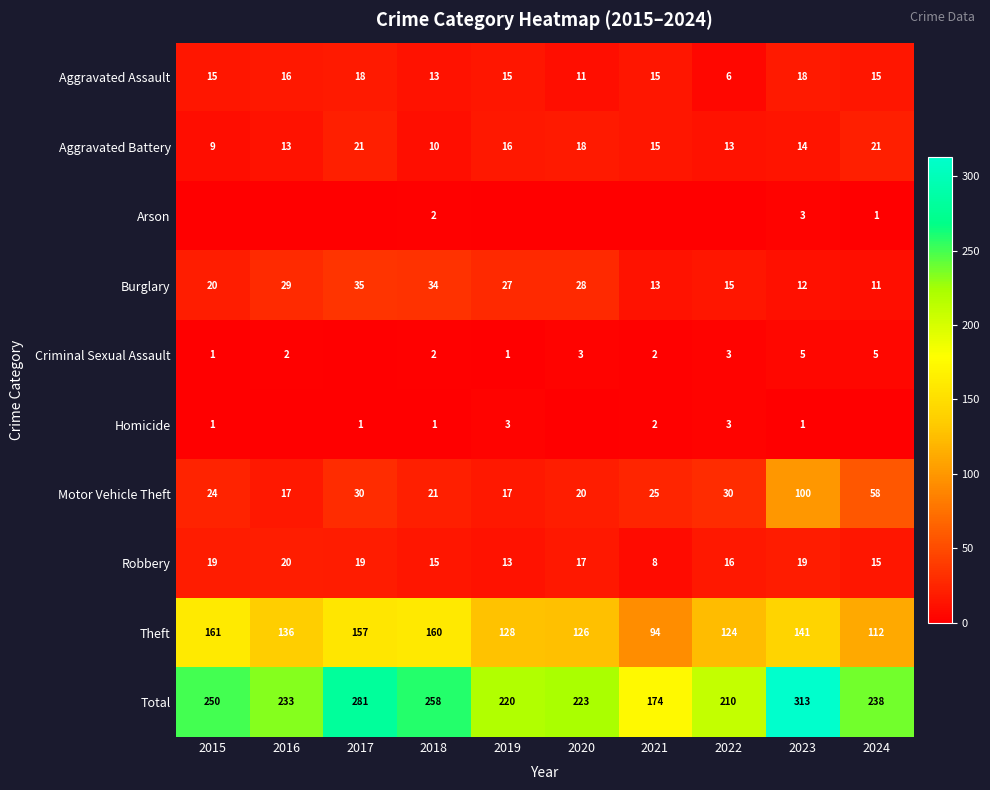

What is the average value of the Aggravated Assault series?

14